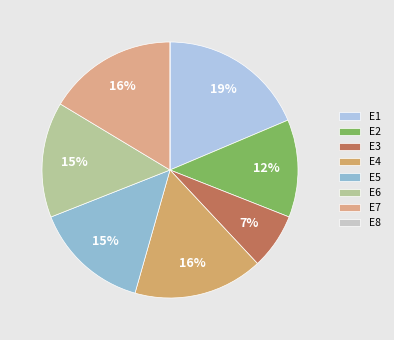

Does any single category account for the majority?

No